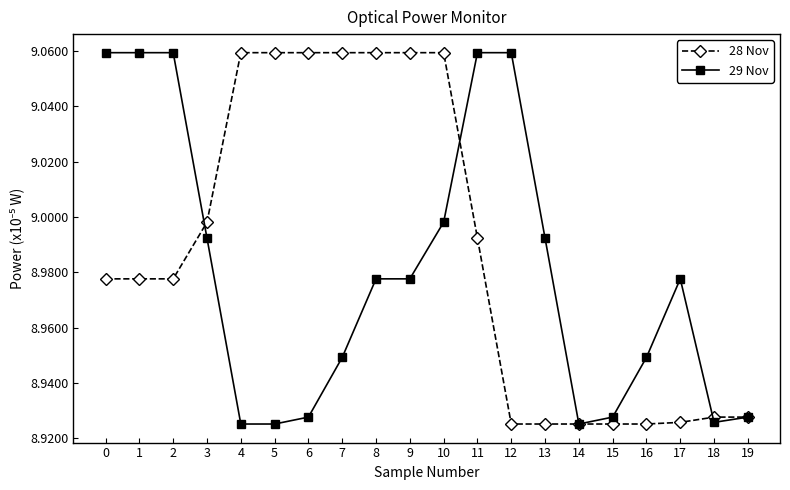

Which series has the largest total across all categories?

28 Nov